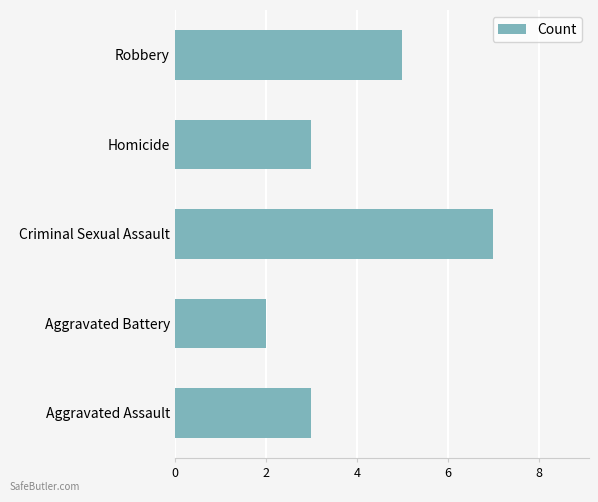

Does the chart contain any negative values?

No